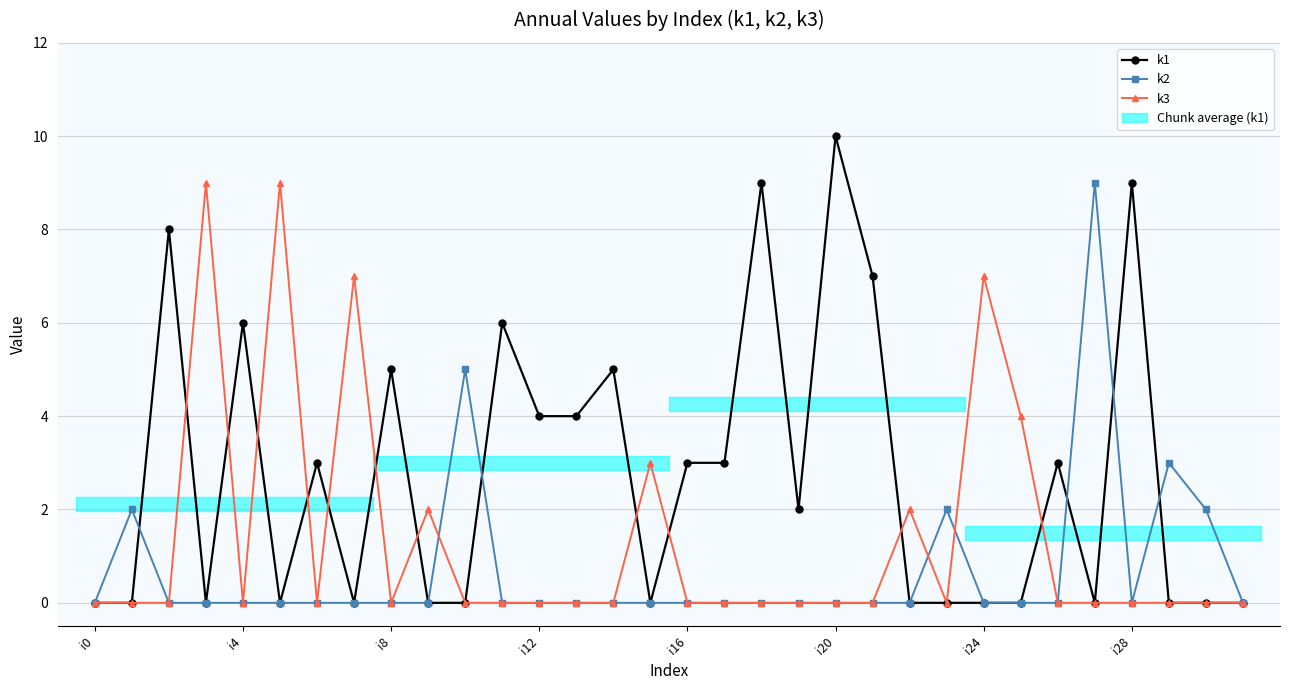

How many intersections are there between k3 and k1?

11